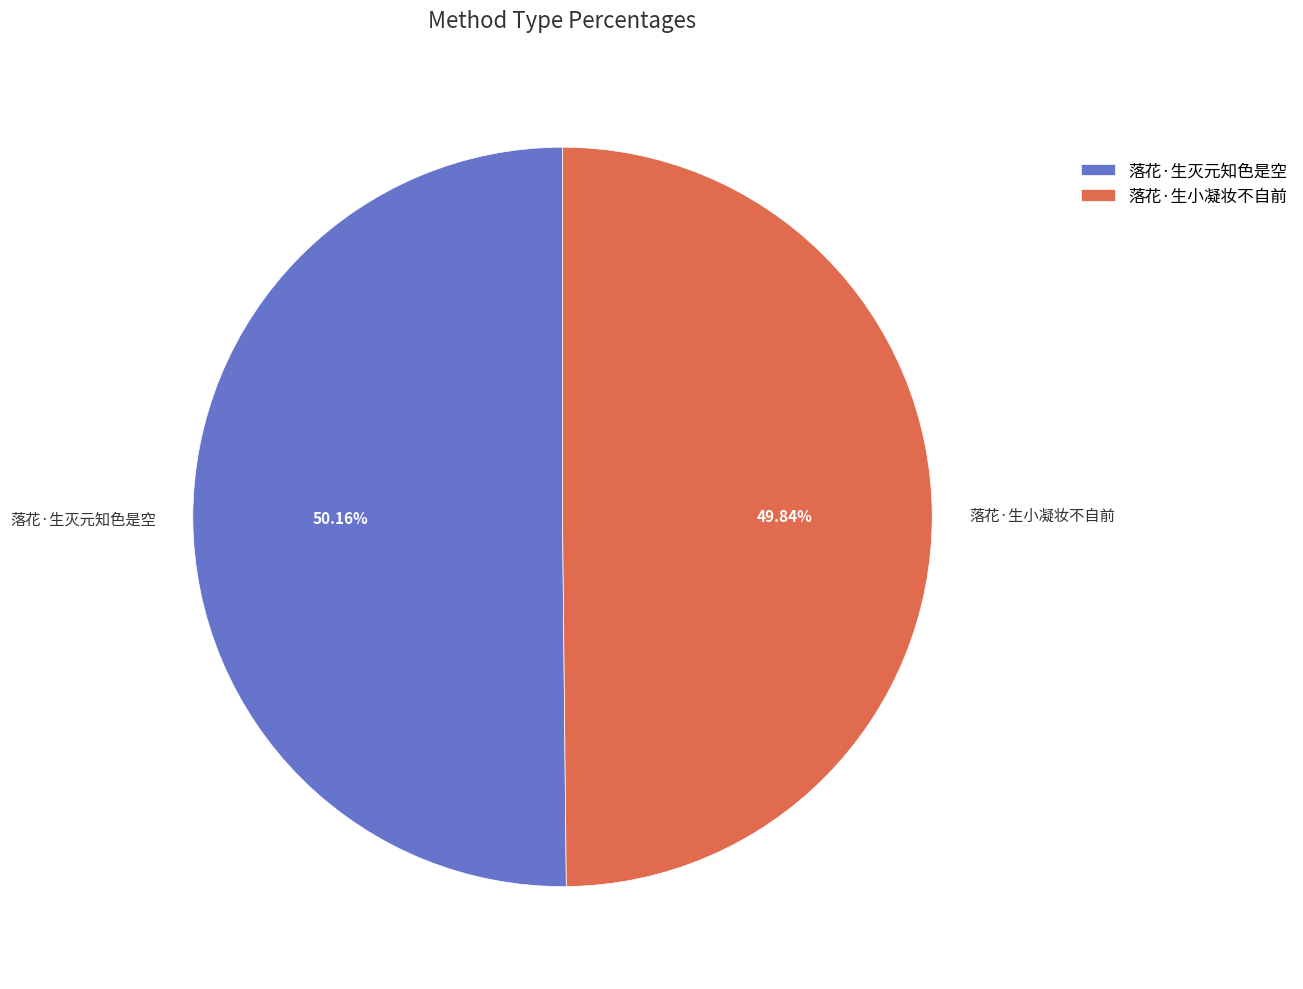

What percentage is the 落花·生灭元知色是空 slice, to the nearest percent?

50%